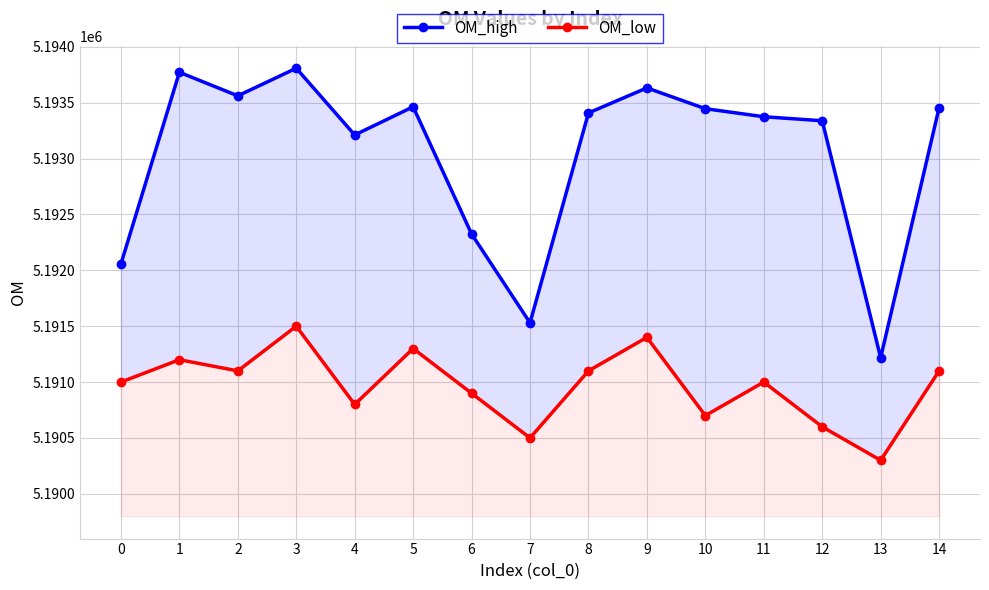

List the series in order of their peak value, highest first.

OM_high, OM_low